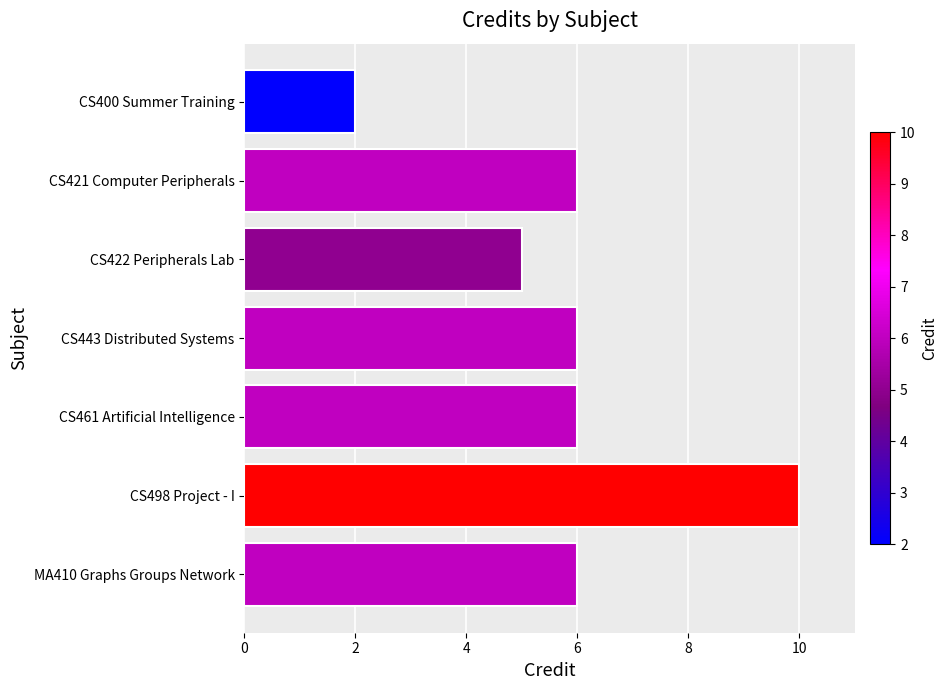

Approximately how many times larger is the value at CS498 Project - I compared to CS461 Artificial Intelligence?

1.7